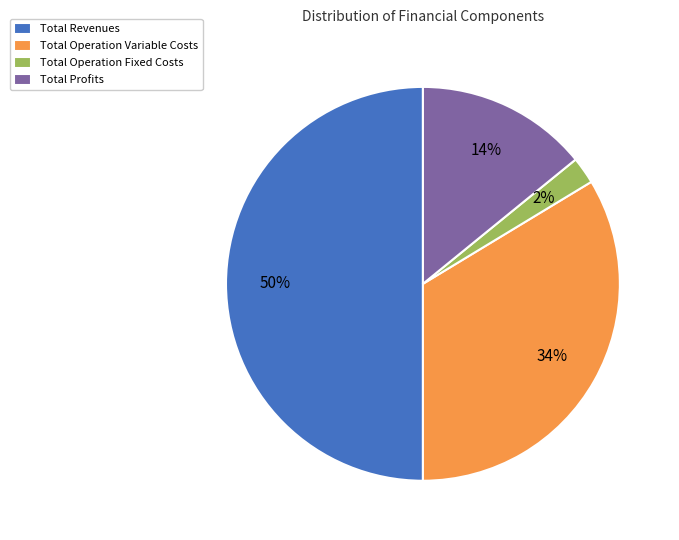

How many slices are in this pie chart?

4